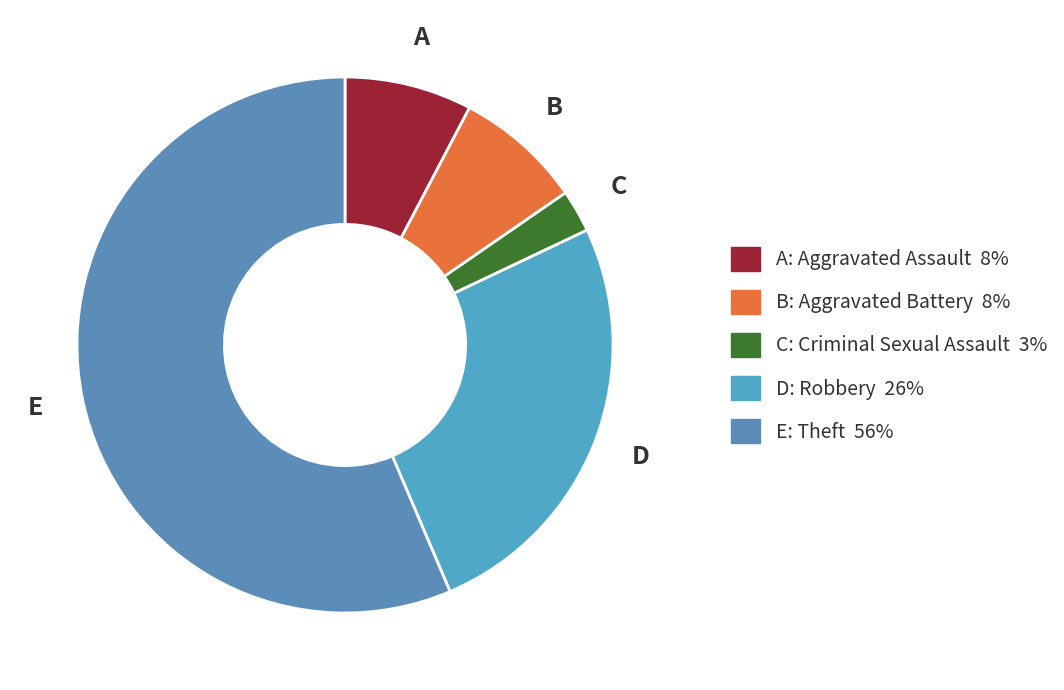

What is the smallest slice in the pie chart?

Criminal Sexual Assault